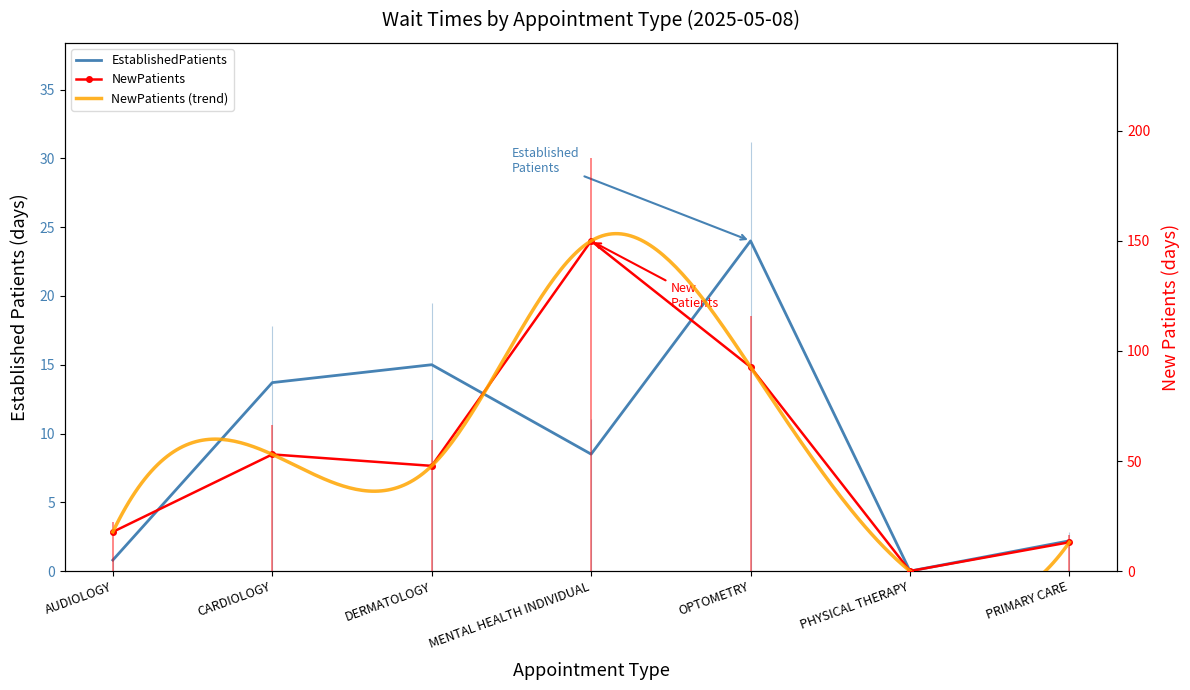

Rank the series by their maximum value, from highest to lowest.

NewPatients, EstablishedPatients